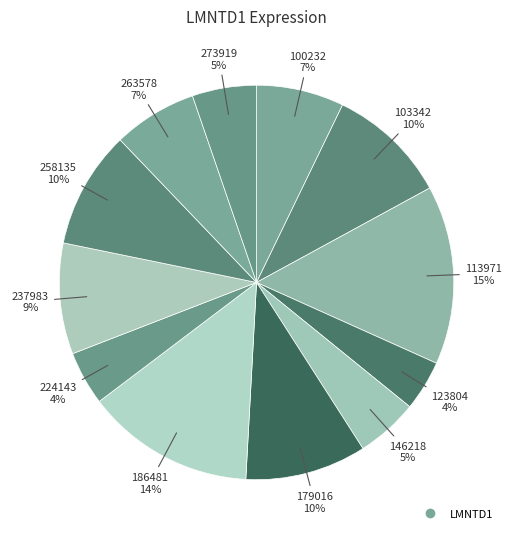

Rank the categories by value from lowest to highest.

123804, 224143, 146218, 273919, 263578, 100232, 237983, 258135, 103342, 179016, 186481, 113971